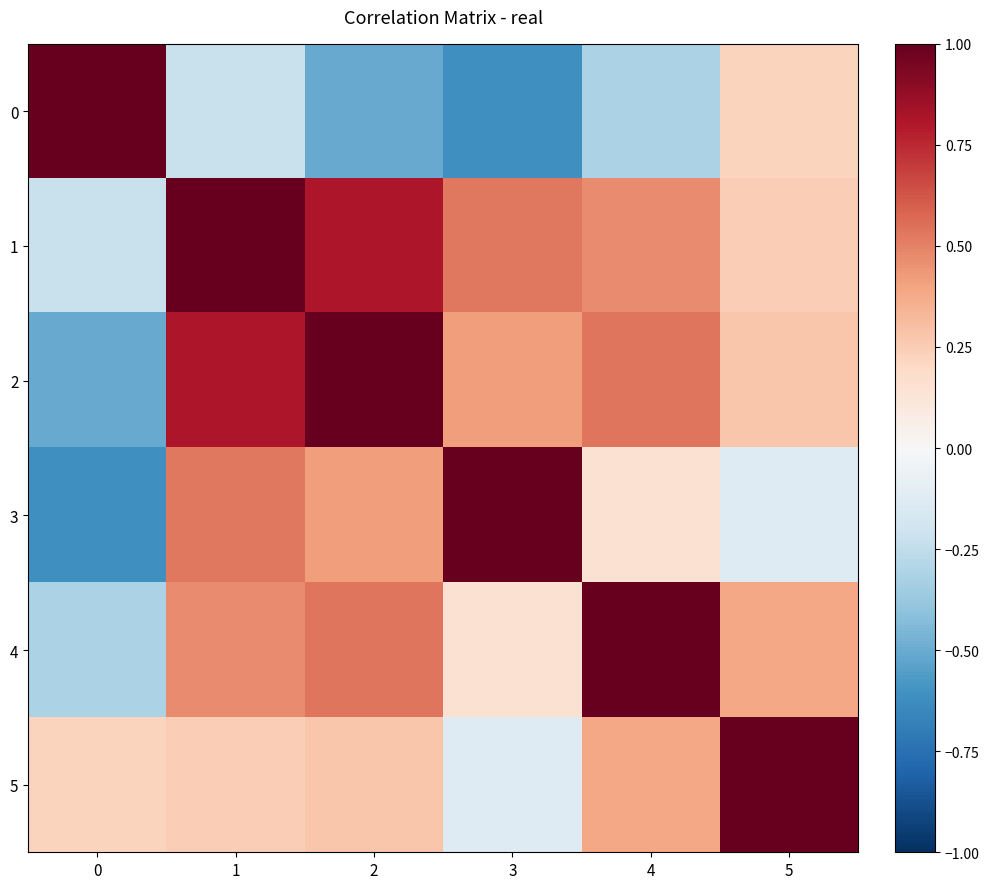

Which series changed the most between 1 and 4?

1